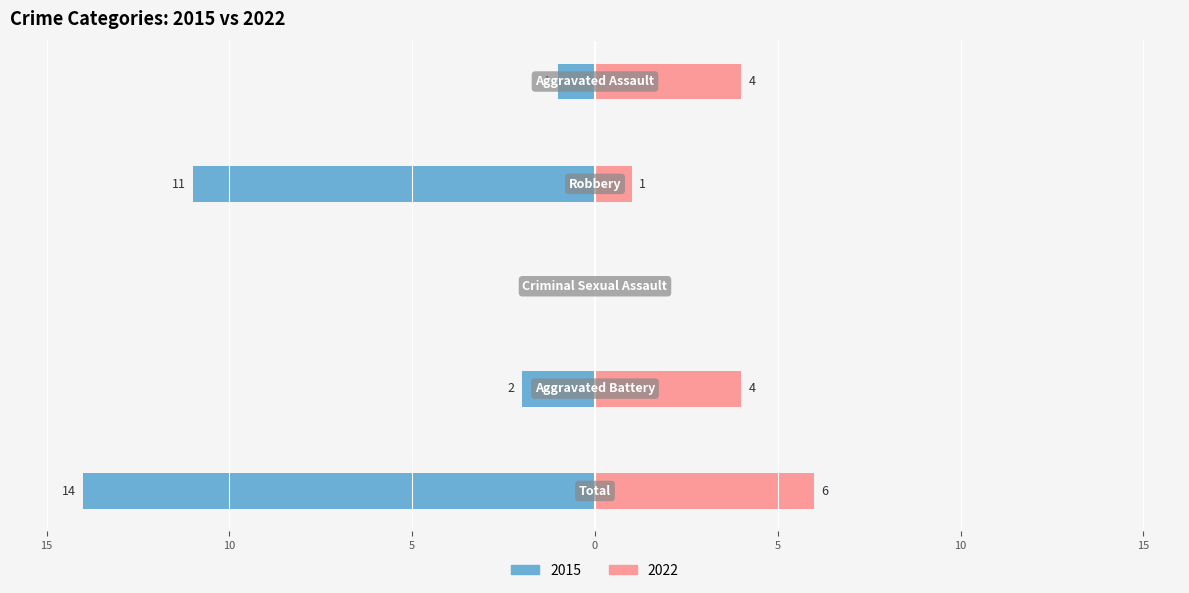

How many values in Left (earlier years) are below zero?

4